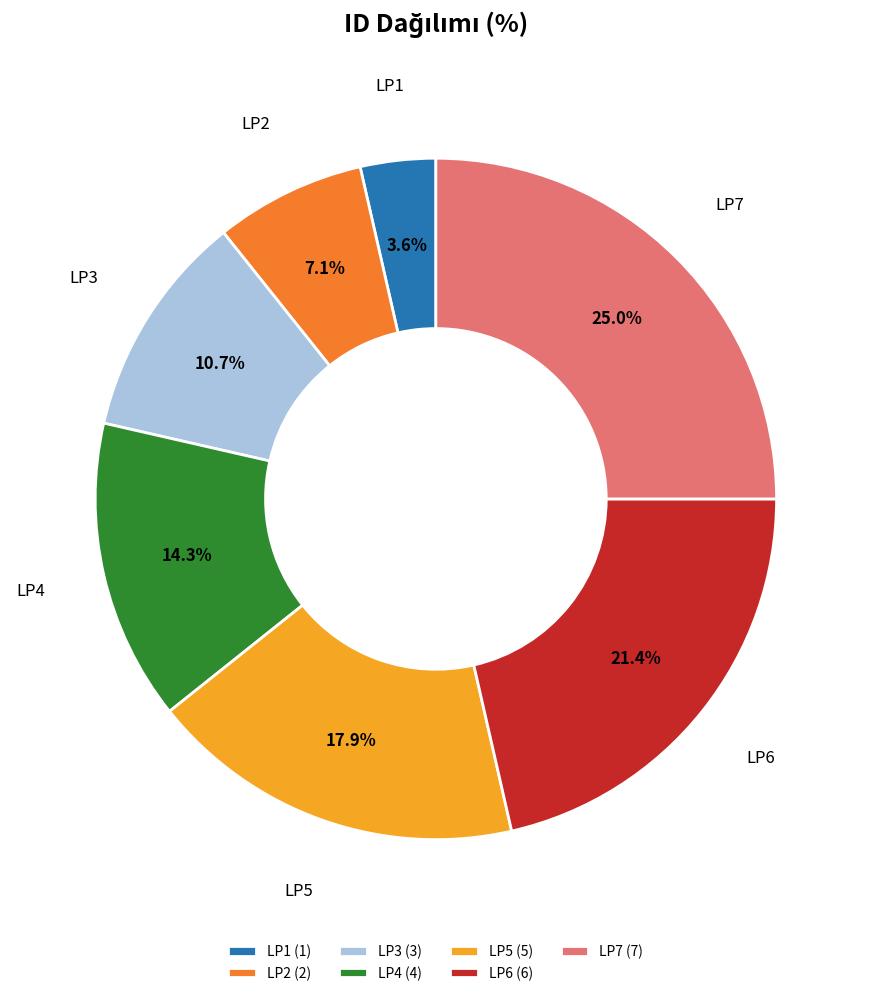

The LP5 slice represents 24% of the pie. True or false?

False